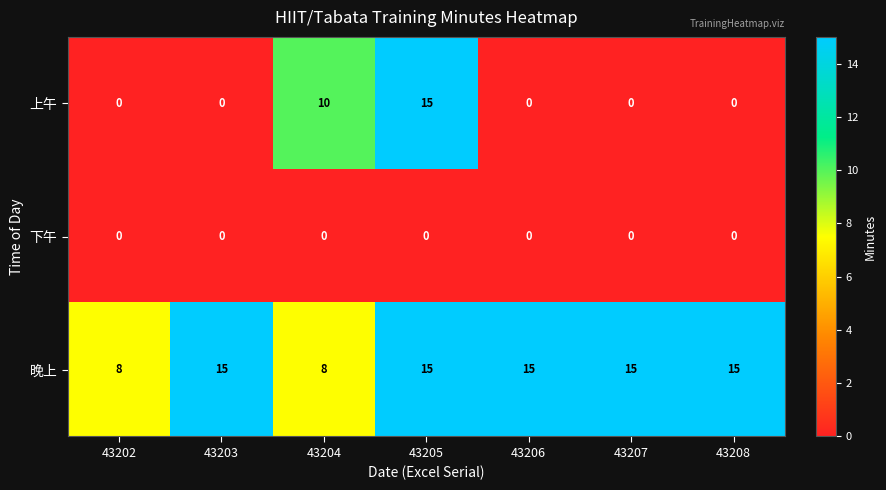

The 上午 series shows -6 at 43202. True or false?

False